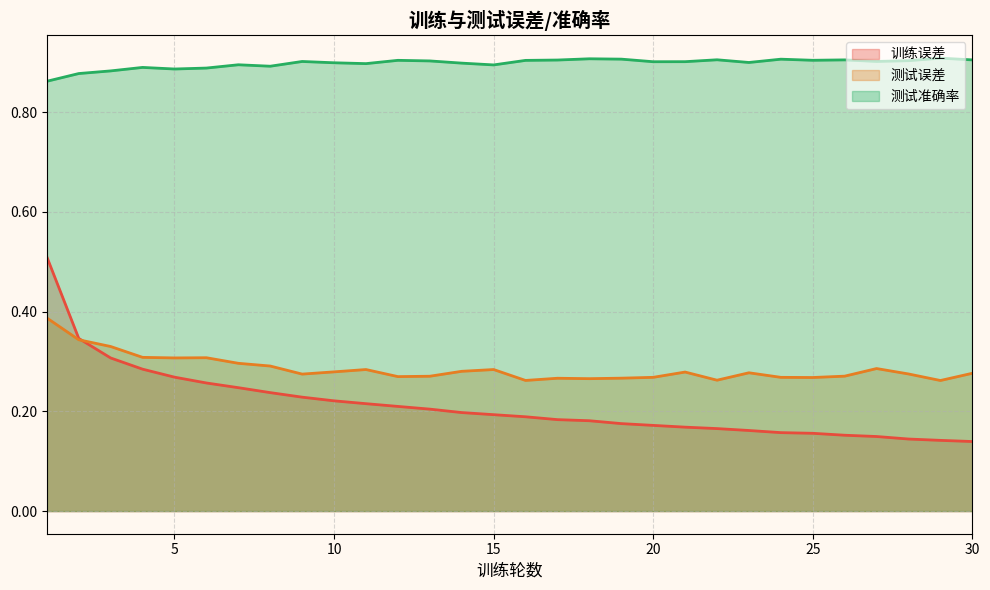

How many lines are shown in the chart?

3